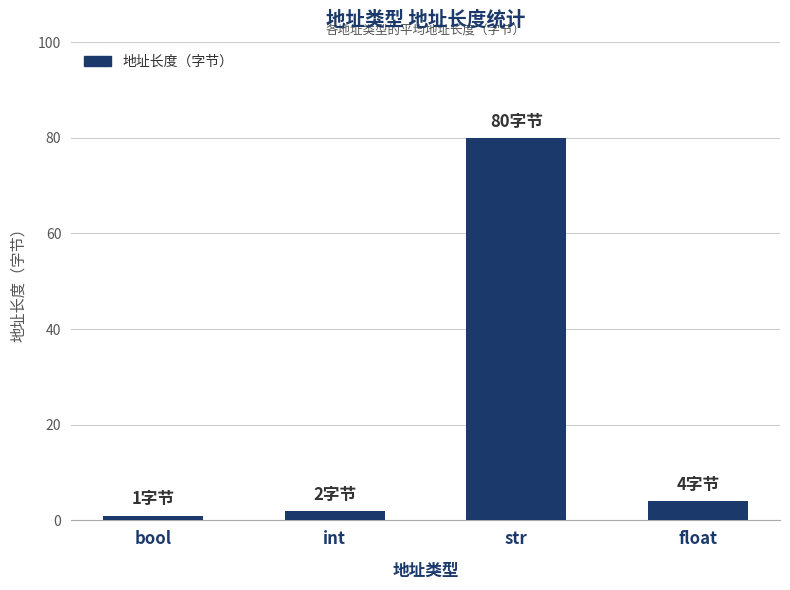

What is the label of the 4th bar from the right?

bool